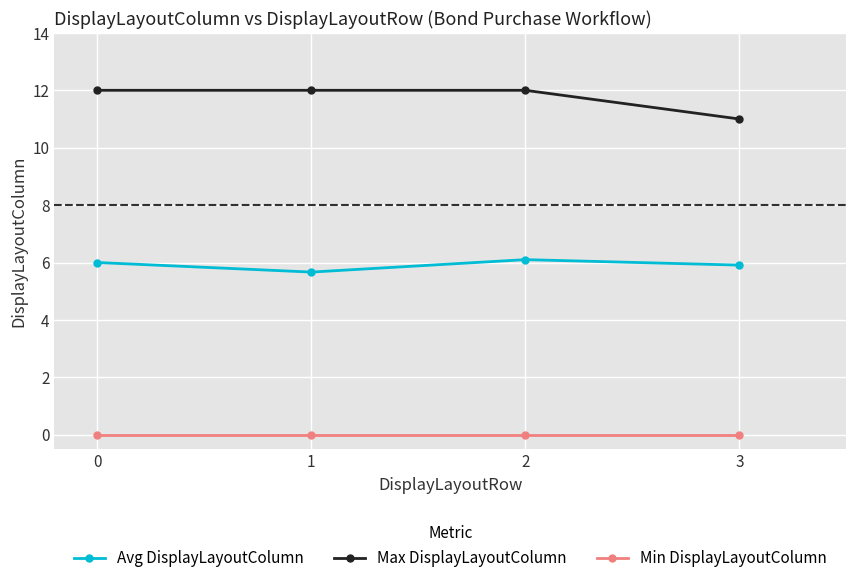

Rank the series by their average value, from lowest to highest.

Min DisplayLayoutColumn, Avg DisplayLayoutColumn, Max DisplayLayoutColumn